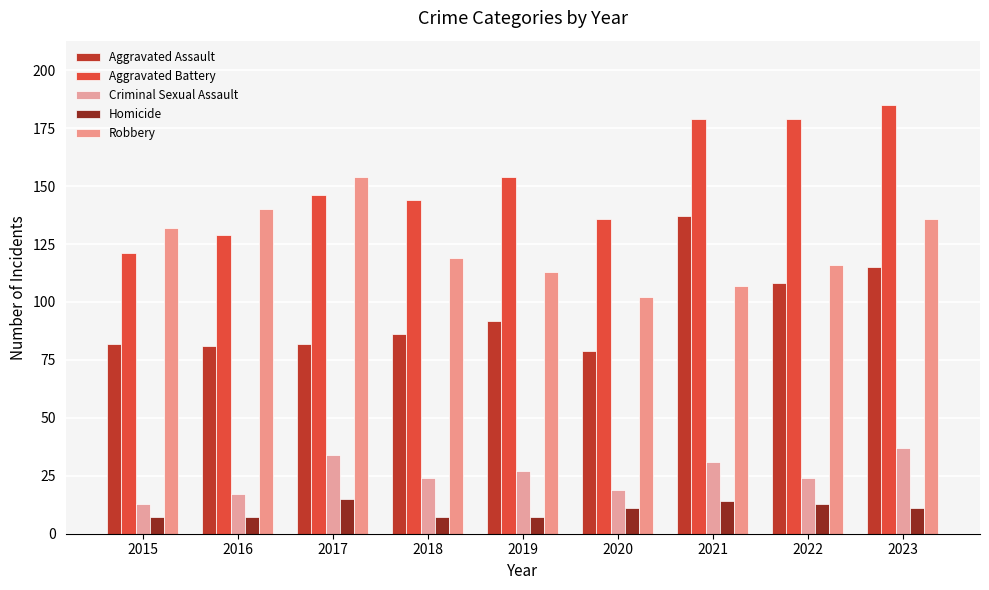

What are all the series names shown in the legend?

Aggravated Assault, Aggravated Battery, Criminal Sexual Assault, Homicide, Robbery